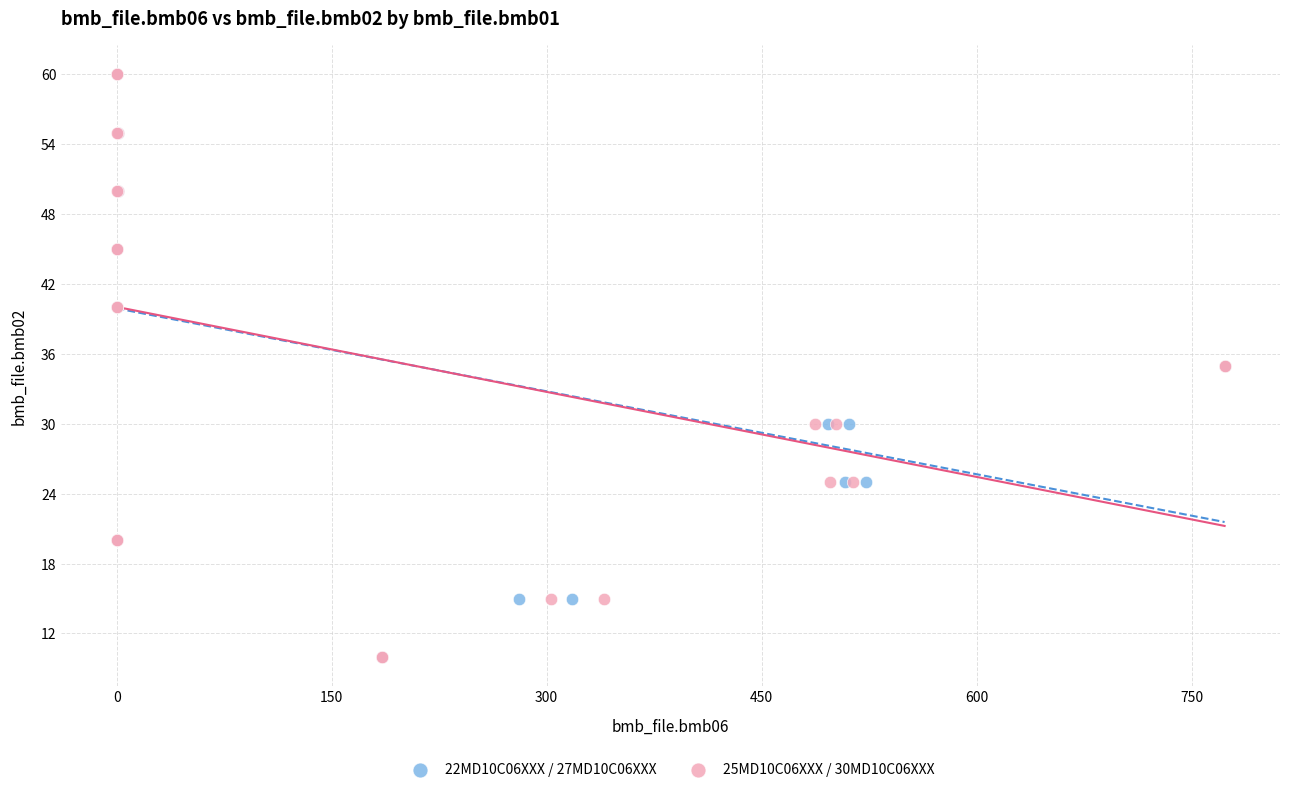

What are all the series names shown in the legend?

22MD10C06XXX / 27MD10C06XXX, 25MD10C06XXX / 30MD10C06XXX